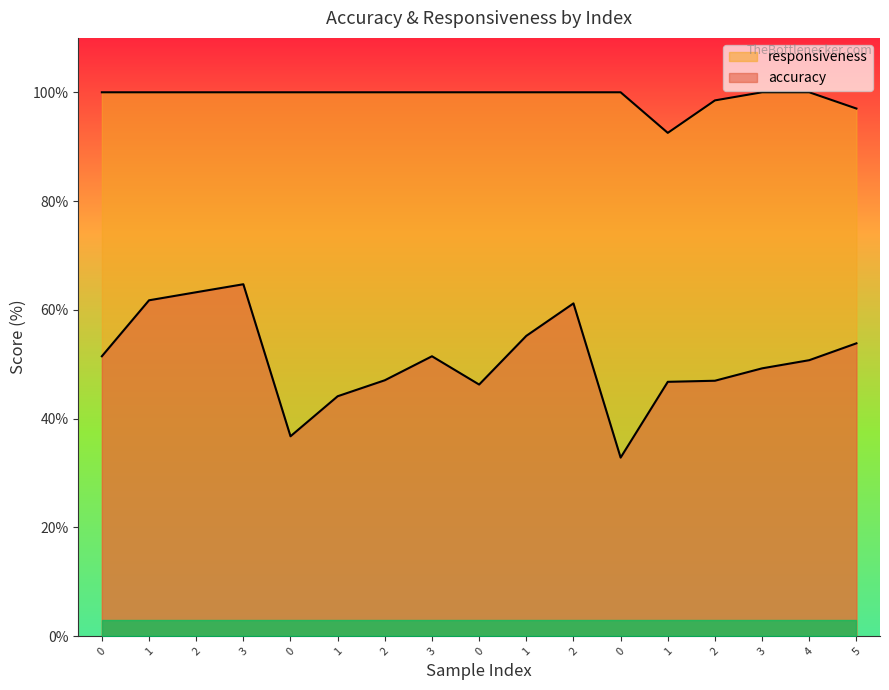

At 2, list the series in order from largest to smallest.

responsiveness, accuracy